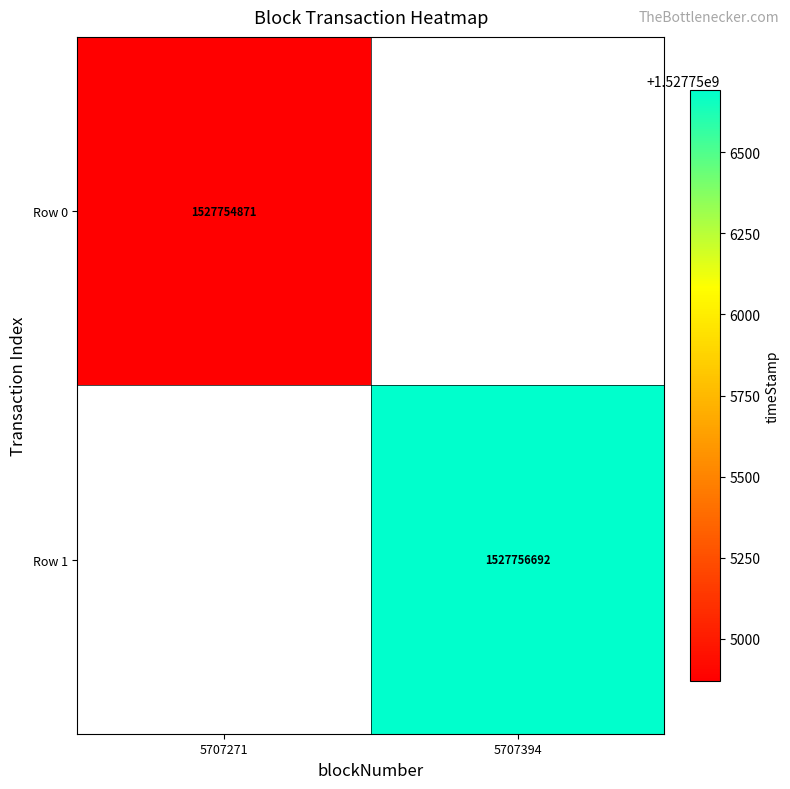

How many distinct data groups are displayed?

2